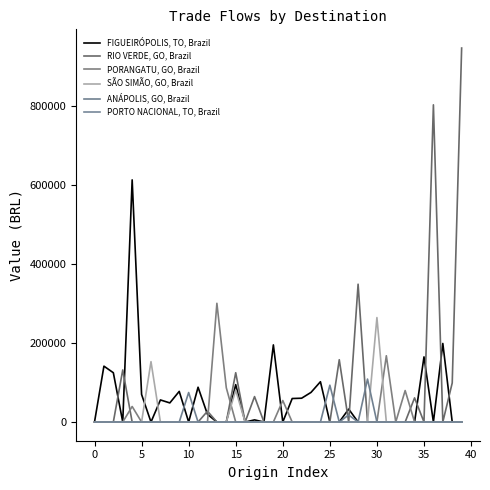

What are all the series names shown in the legend?

FIGUEIRÓPOLIS, TO, Brazil, RIO VERDE, GO, Brazil, PORANGATU, GO, Brazil, SÃO SIMÃO, GO, Brazil, ANÁPOLIS, GO, Brazil, PORTO NACIONAL, TO, Brazil